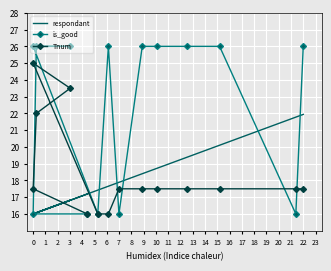

What is the value of the Tnum point at the 11th from the left?

17.5